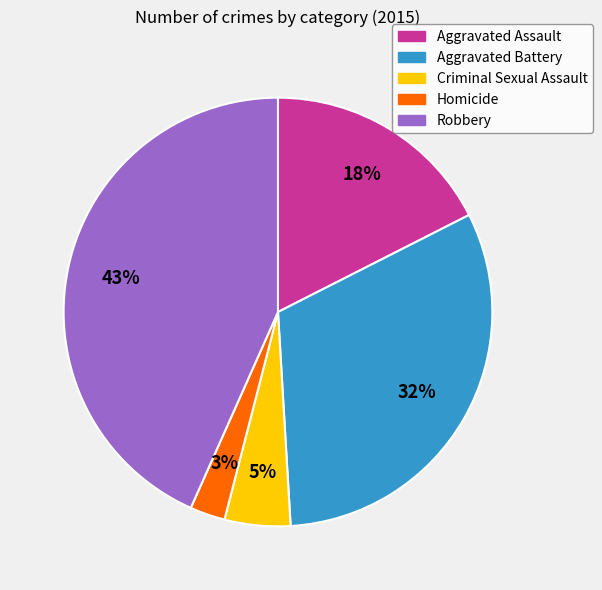

Does any single category account for the majority?

No